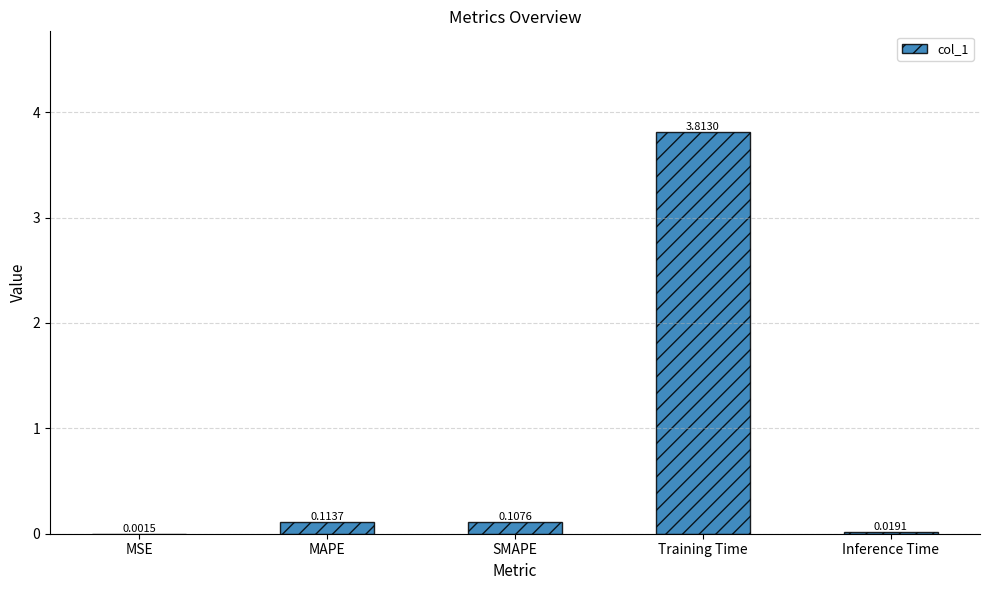

At which label is the value closest to 1?

MAPE